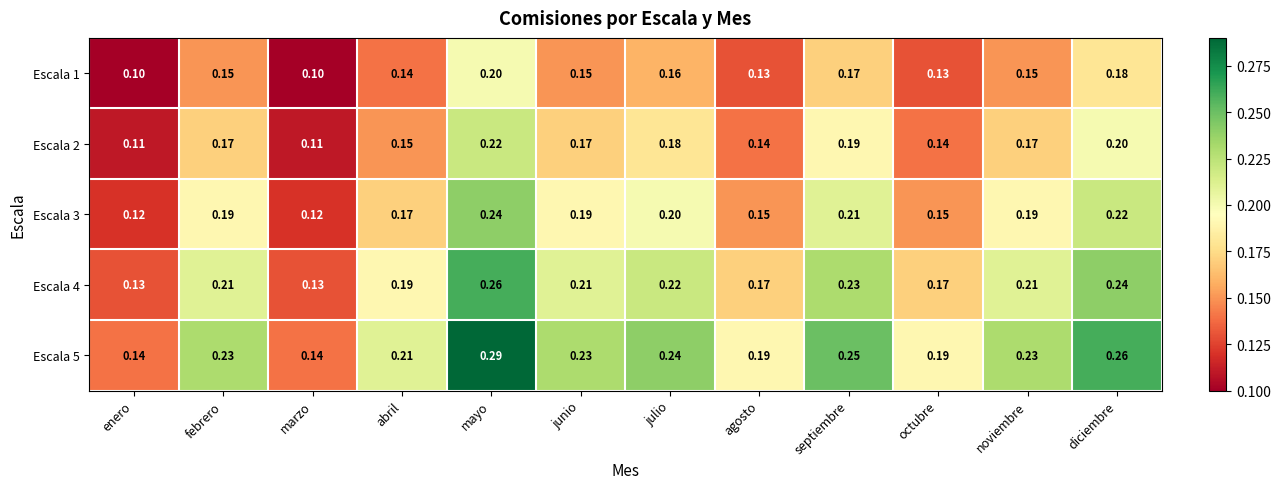

What is the total value across all series at octubre?

0.8